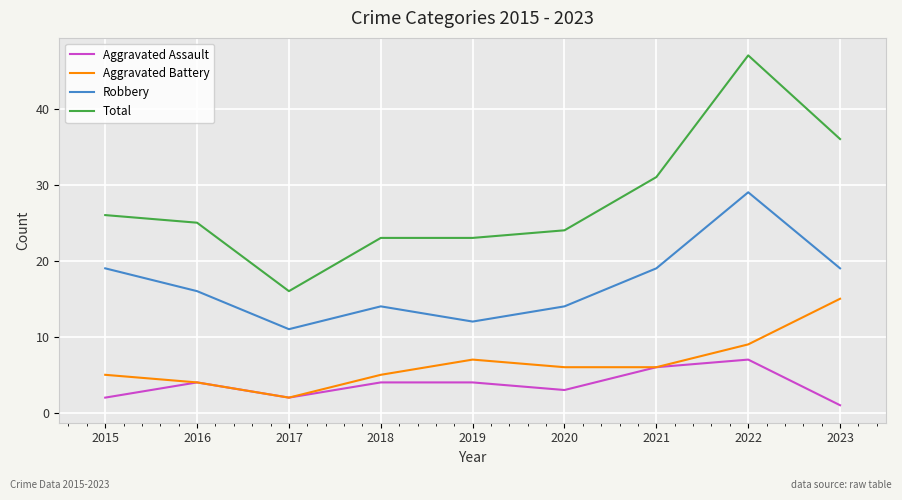

Reading right to left, extract all data points from this chart.

Aggravated Assault: 2023=1	2022=7	2021=6	2020=3	2019=4	2018=4	2017=2	2016=4	2015=2
Aggravated Battery: 2023=15	2022=9	2021=6	2020=6	2019=7	2018=5	2017=2	2016=4	2015=5
Robbery: 2023=19	2022=29	2021=19	2020=14	2019=12	2018=14	2017=11	2016=16	2015=19
Total: 2023=36	2022=47	2021=31	2020=24	2019=23	2018=23	2017=16	2016=25	2015=26